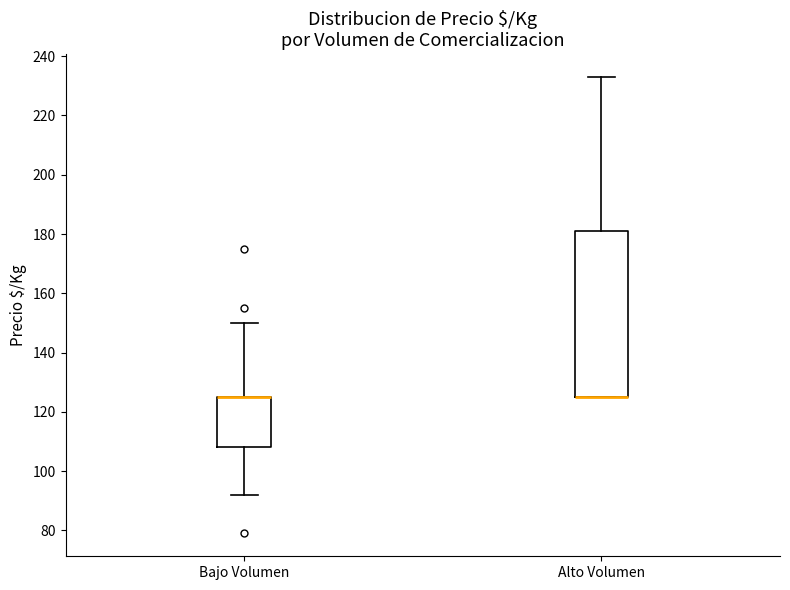

Reading left to right, transcribe this box plot: for each box, give where its median line is, the range the box spans, and where its two whiskers end, as read against the y-axis. The values are not printed on the chart, so give them approximately, as read against the axis.

Bajo Volumen: median 126 (drawn on the box's upper edge), box 108 to 126, whiskers 92 to 150
Alto Volumen: median 126 (drawn on the box's lower edge), box 126 to 182, whiskers 126 to 234